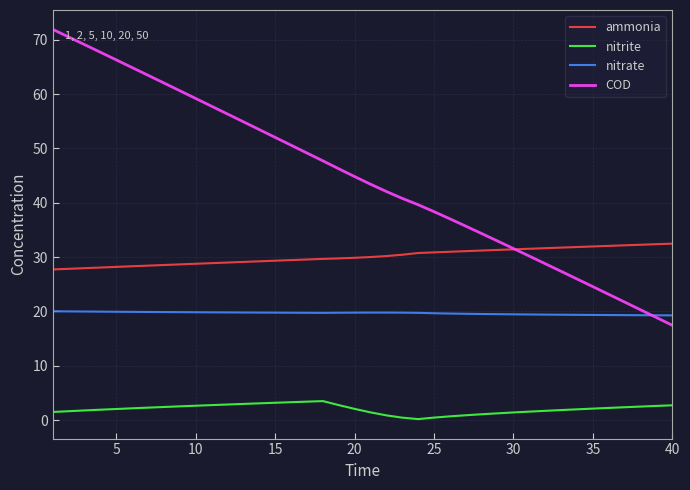

How many values in the COD series exceed 44?

20